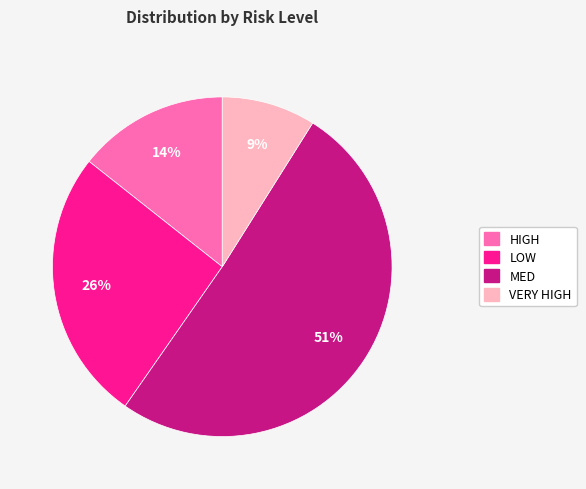

What is the ratio of the value at MED to the value at VERY HIGH?

5.7